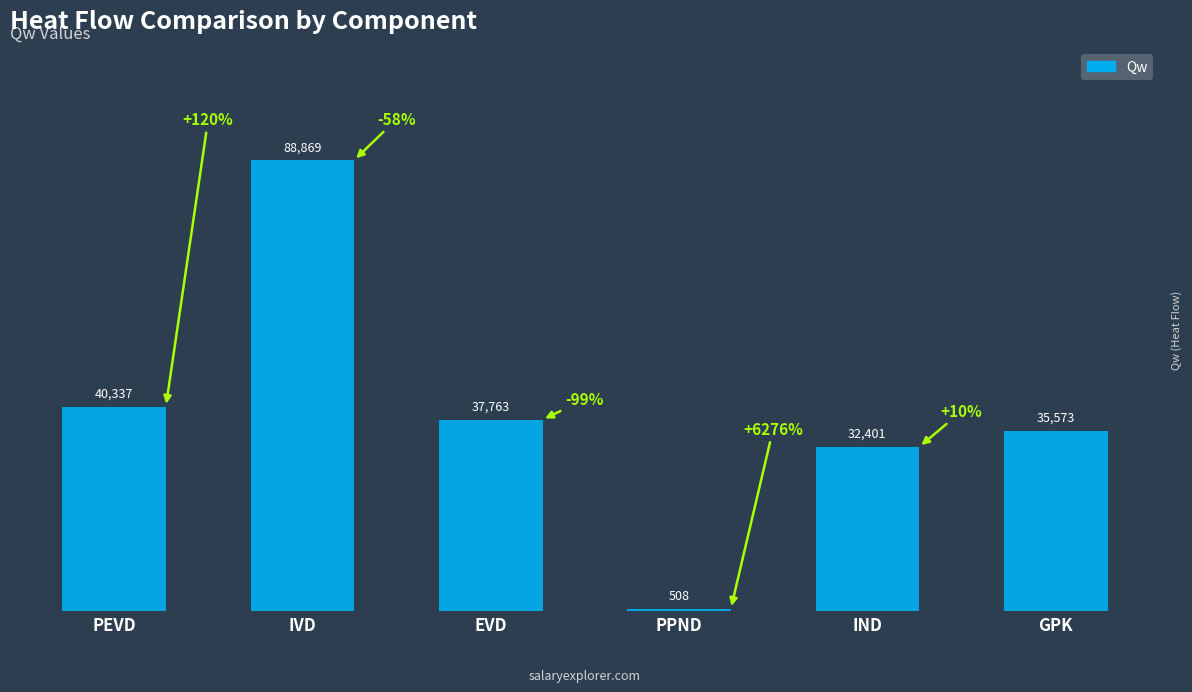

Are the bars horizontal?

No